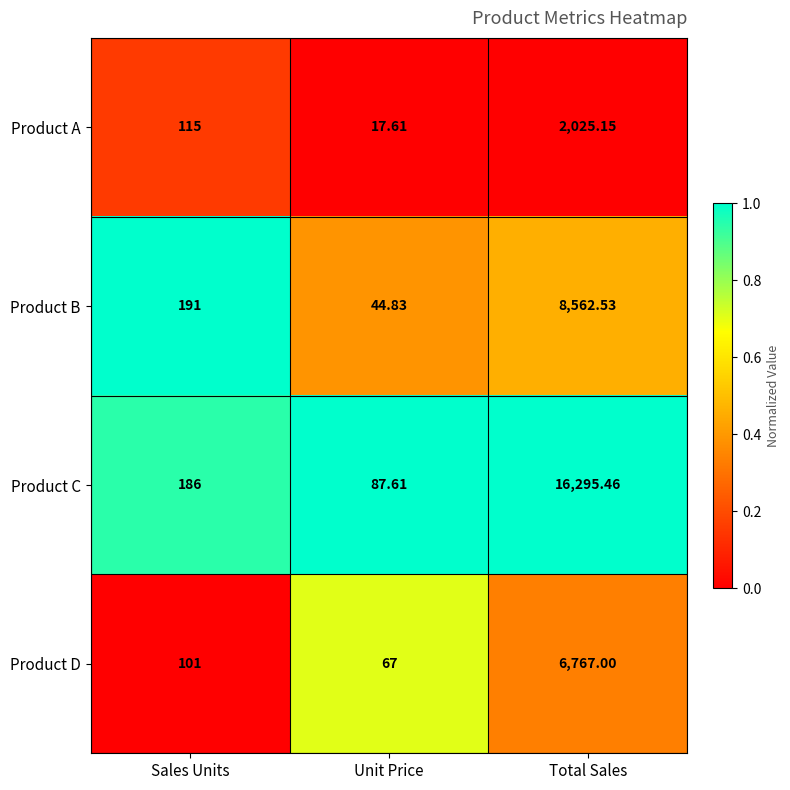

Which series has the largest range (max minus min)?

Product C